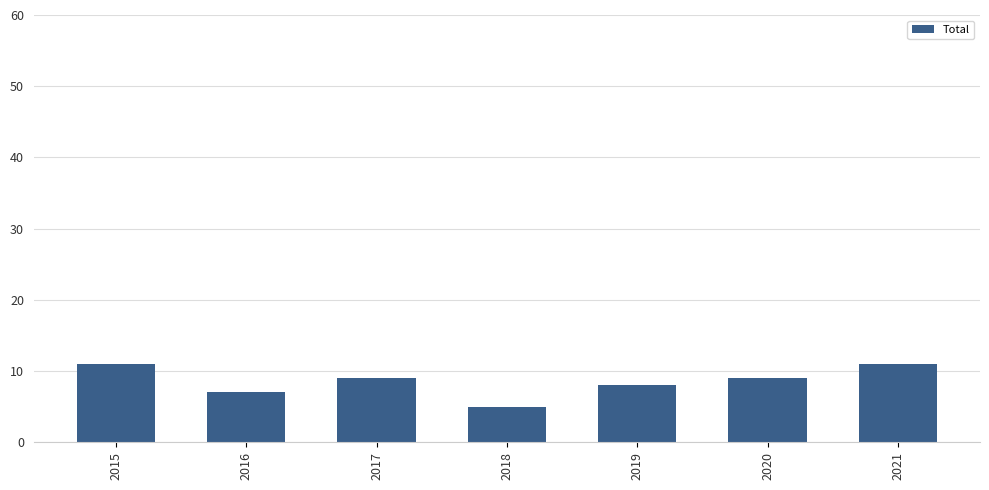

How many bars are there in total?

7